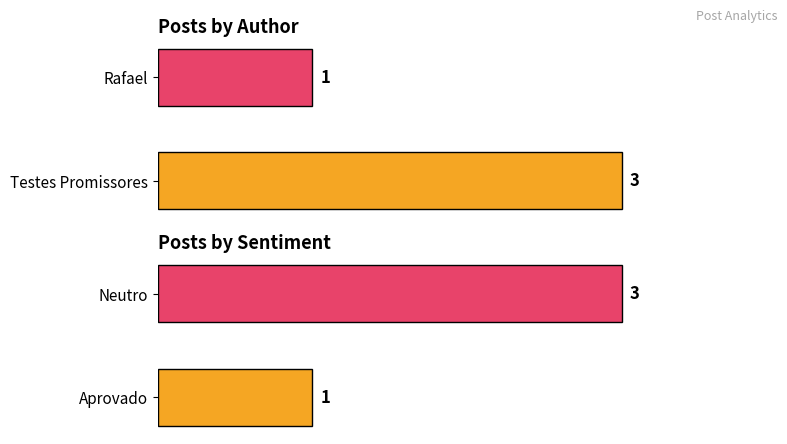

Is the value of Sentiment Count at 0.5 greater than the value of Author Count at 0.5?

Yes